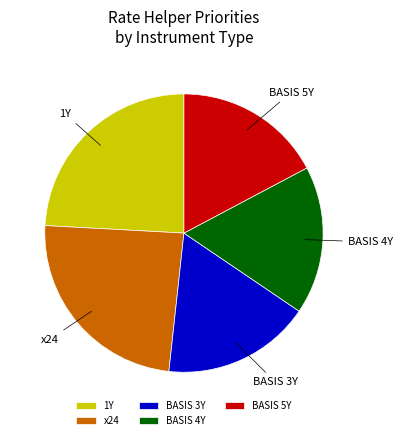

Is the sum of 1Y and x24 greater than half?

No